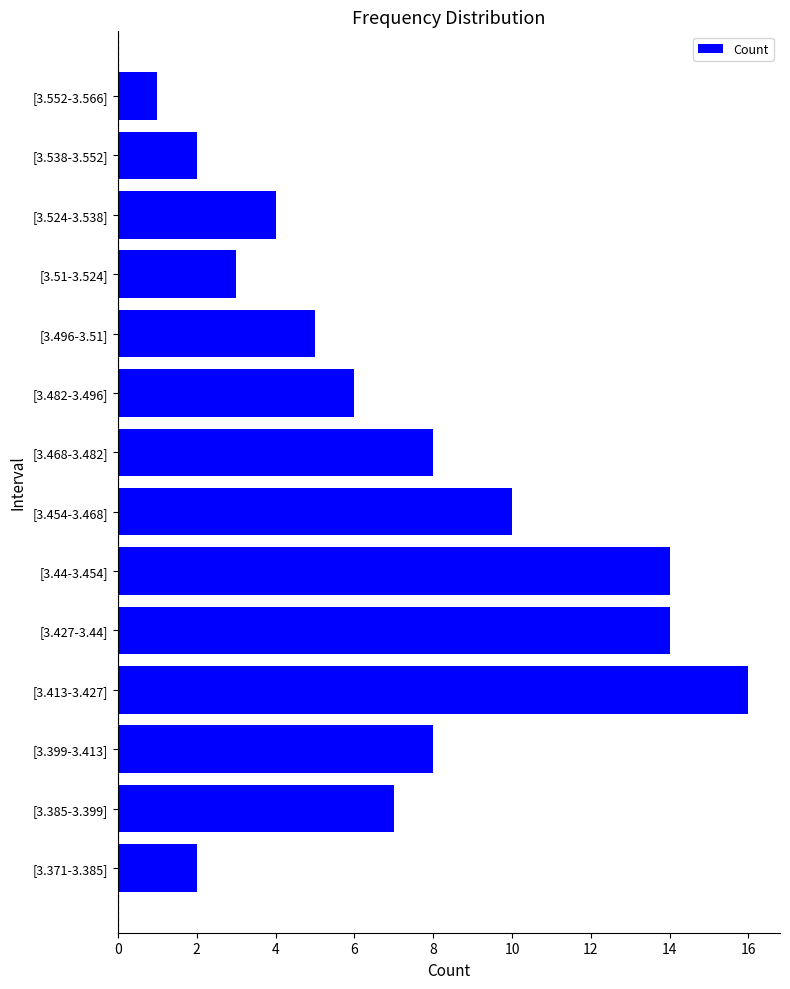

What is the change in value from [3.385-3.399] to [3.552-3.566]?

-6